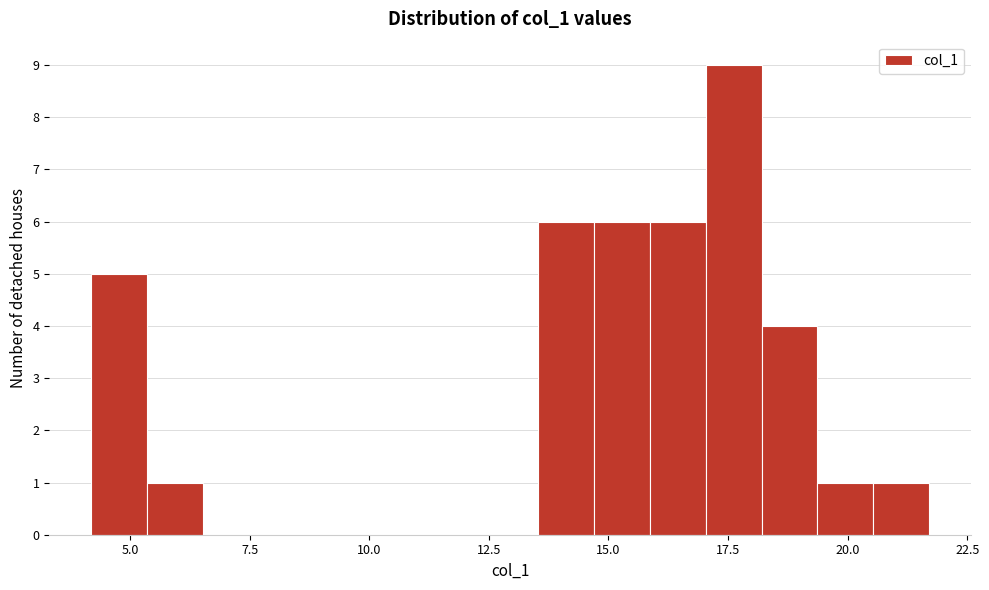

Around what value on the x-axis is the tallest bar? Give the approximate position of its centre, as read against the axis.

17.5